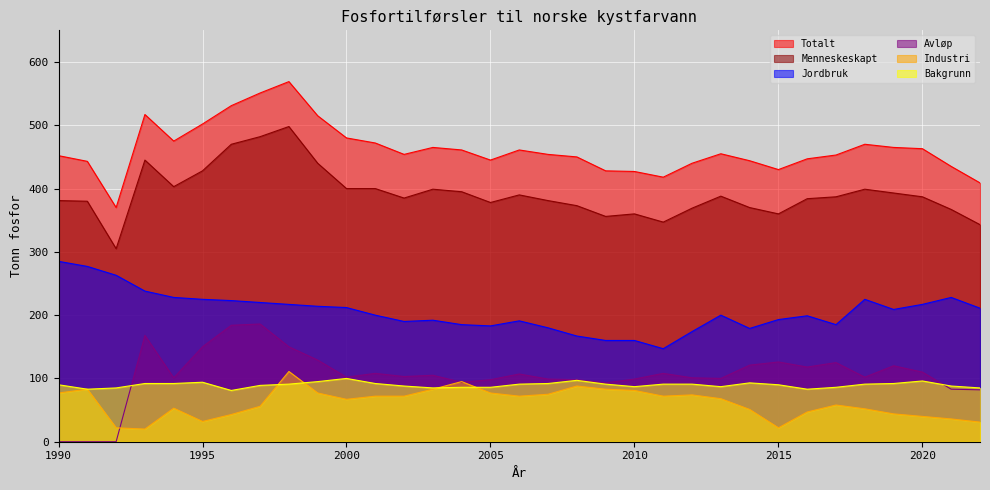

True or false: Totalt and Bakgrunn cross at least once.

False